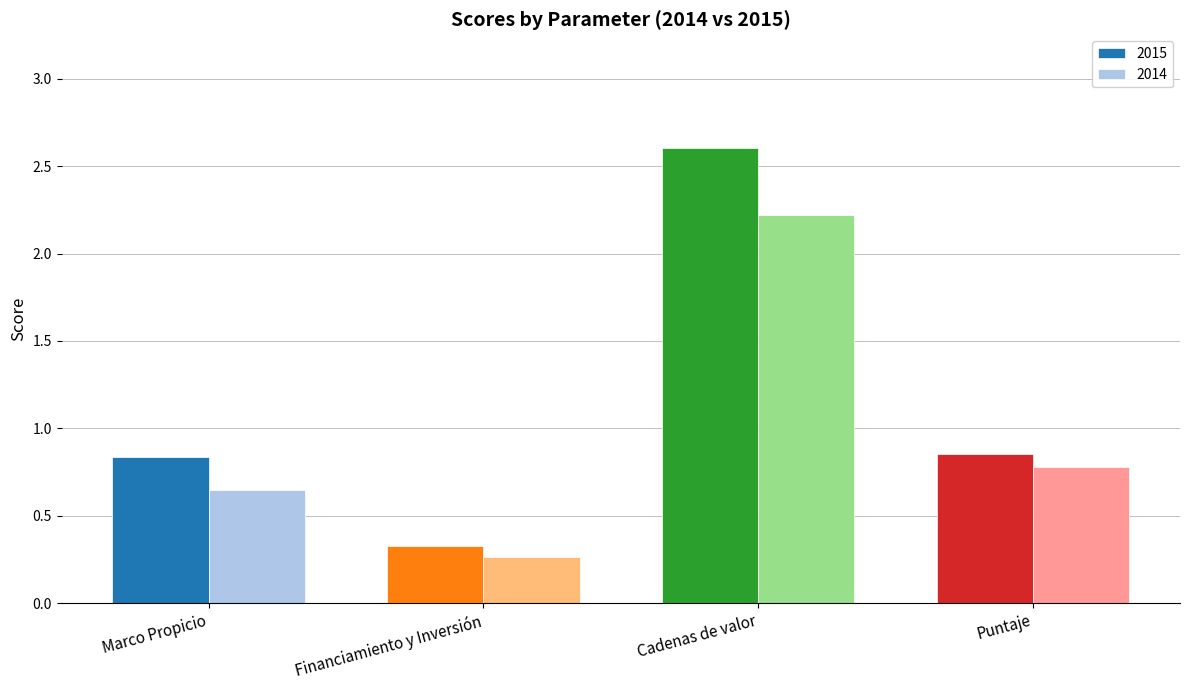

List the labels in order of 2014 value, largest first.

Cadenas de valor, Puntaje, Marco Propicio, Financiamiento y Inversión